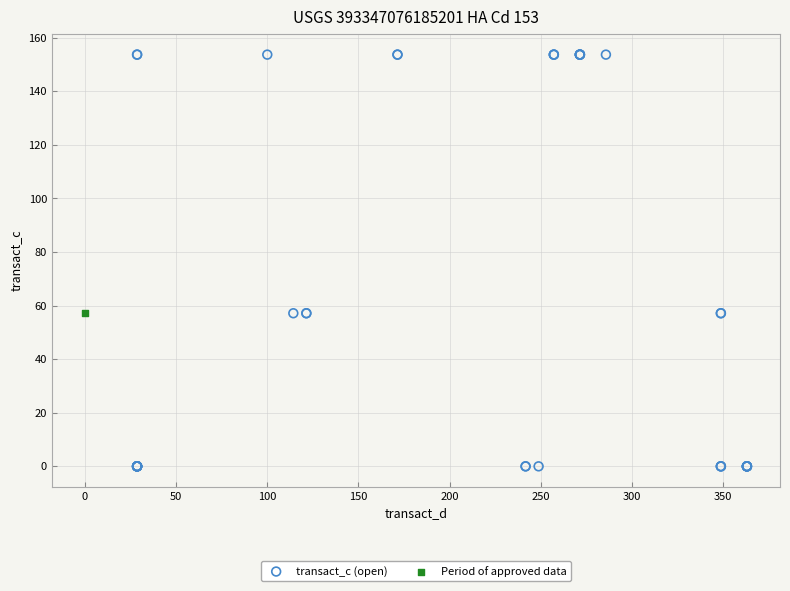

What are all the series names shown in the legend?

transact_c (open), Period of approved data